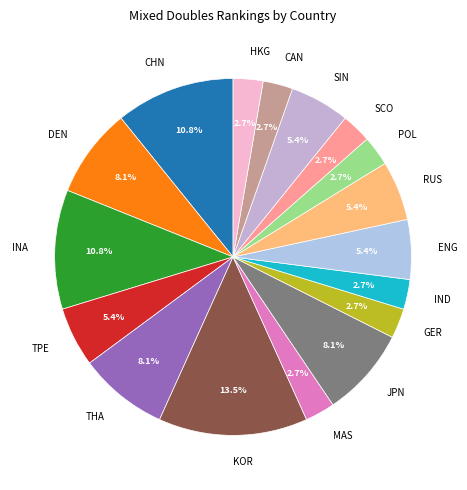

How much of the chart is everything except RUS?

94.6%